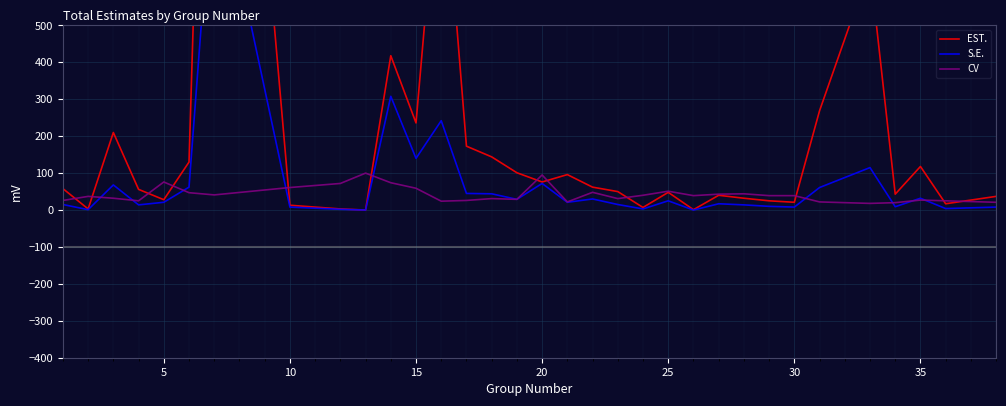

Between 30 and 18, which series saw the biggest shift?

EST.